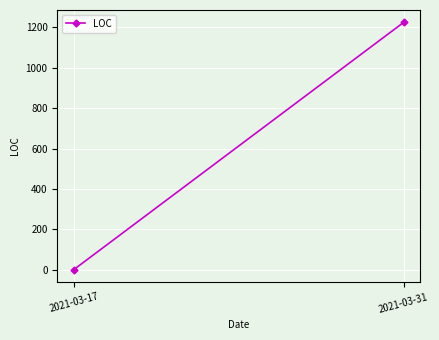

How many lines are shown in the chart?

1